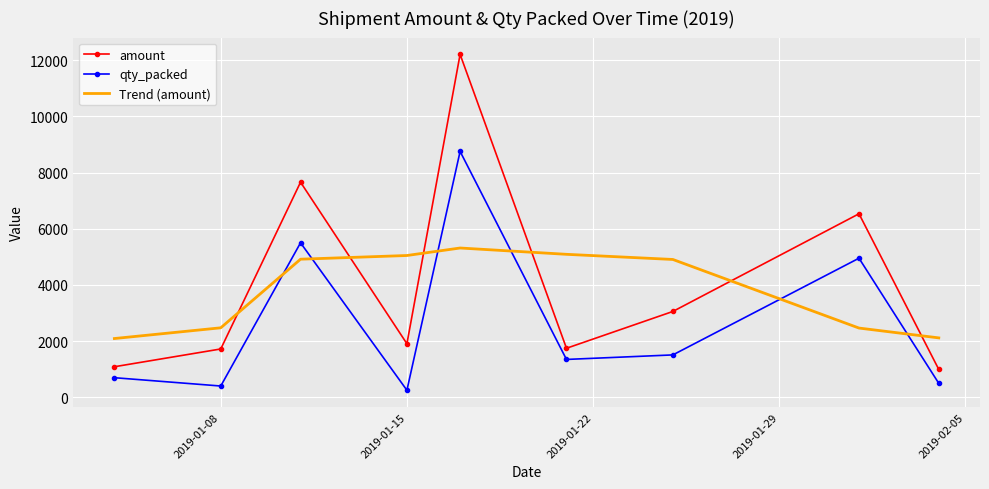

What is the maximum value shown in the chart?

12205.4